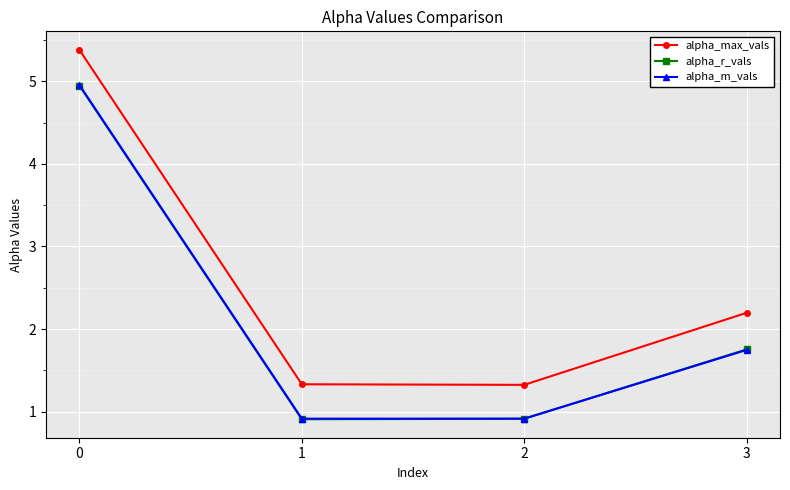

Where is alpha_m_vals nearest to the value 2?

3